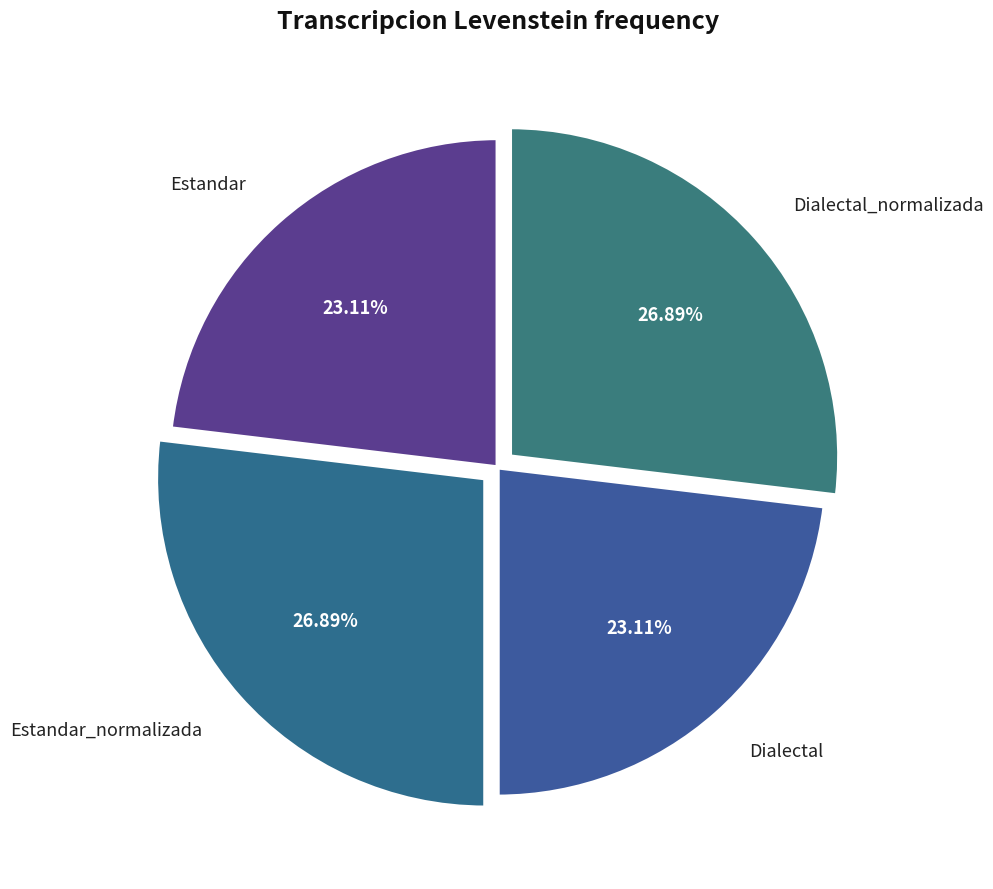

What percentage is NOT represented by Dialectal?

76.9%